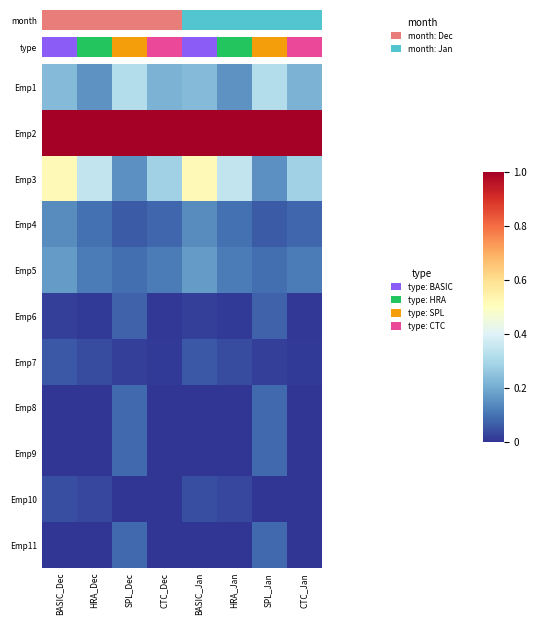

What is the total value across all series at SPL_Dec?

2.0